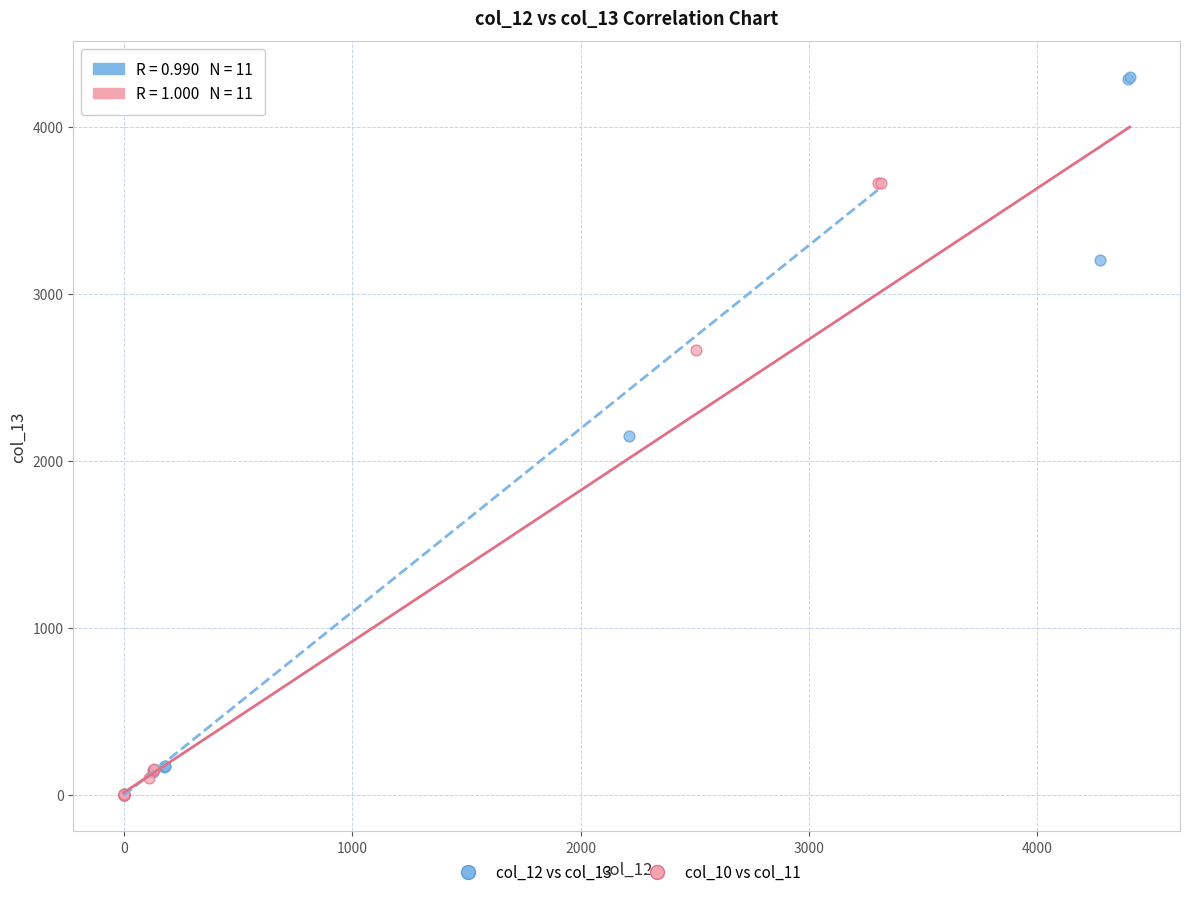

Which series reaches the maximum Y coordinate?

col_12 vs col_13